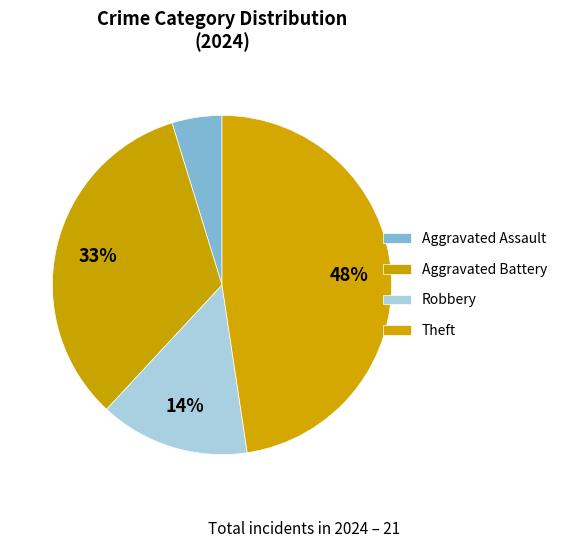

To the nearest percent, what is the difference between the Aggravated Battery and Robbery slice percentages?

19%